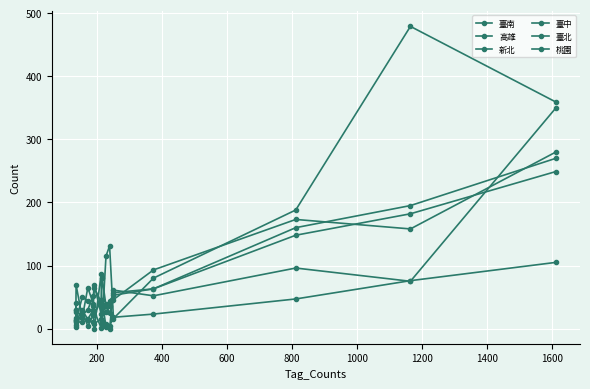

Which series ends up on top after the final intersection of 高雄 and 桃園?

高雄